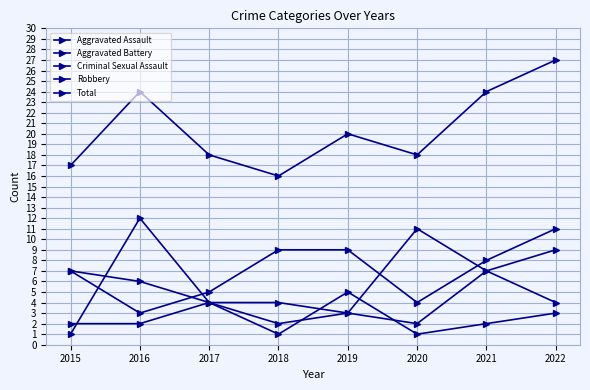

True or false: Aggravated Assault has a value of 1 at 2016.

False